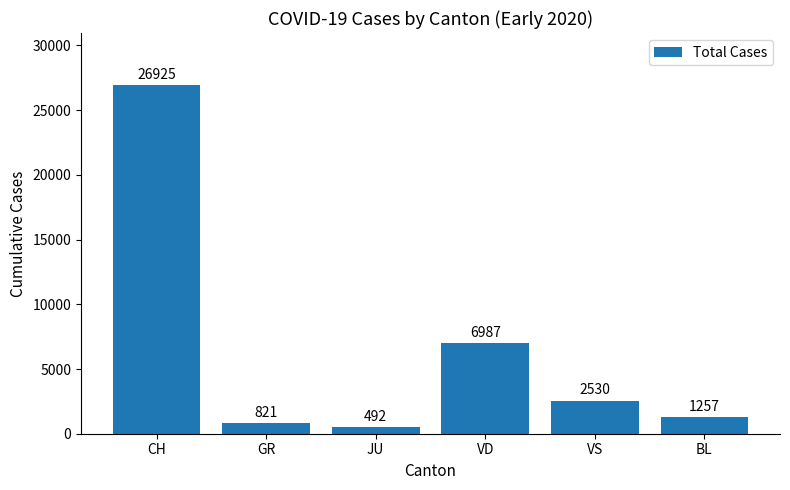

At which label is the value closest to 13708?

VD